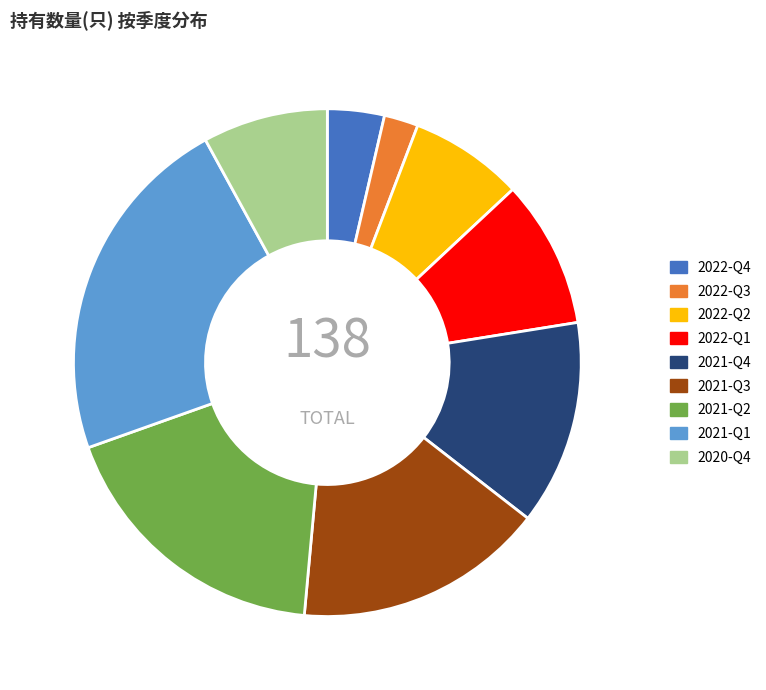

Do 2022-Q1 and 2021-Q3 together represent more than half of the pie?

No